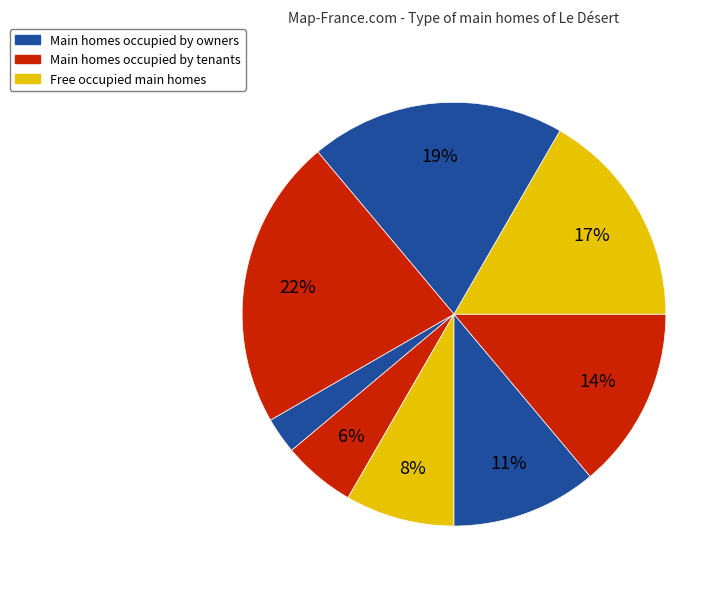

How many segments does this pie chart have?

8